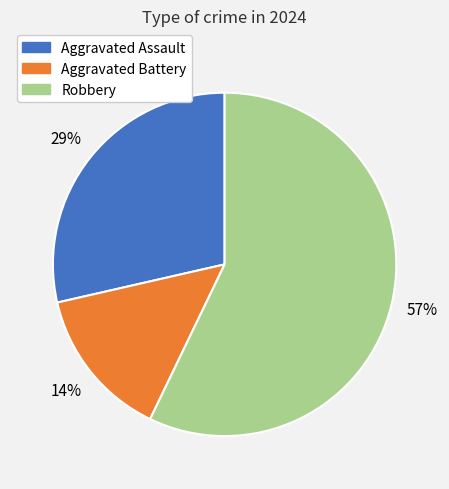

To the nearest percent, what is the difference between the largest and smallest slice percentages?

43%